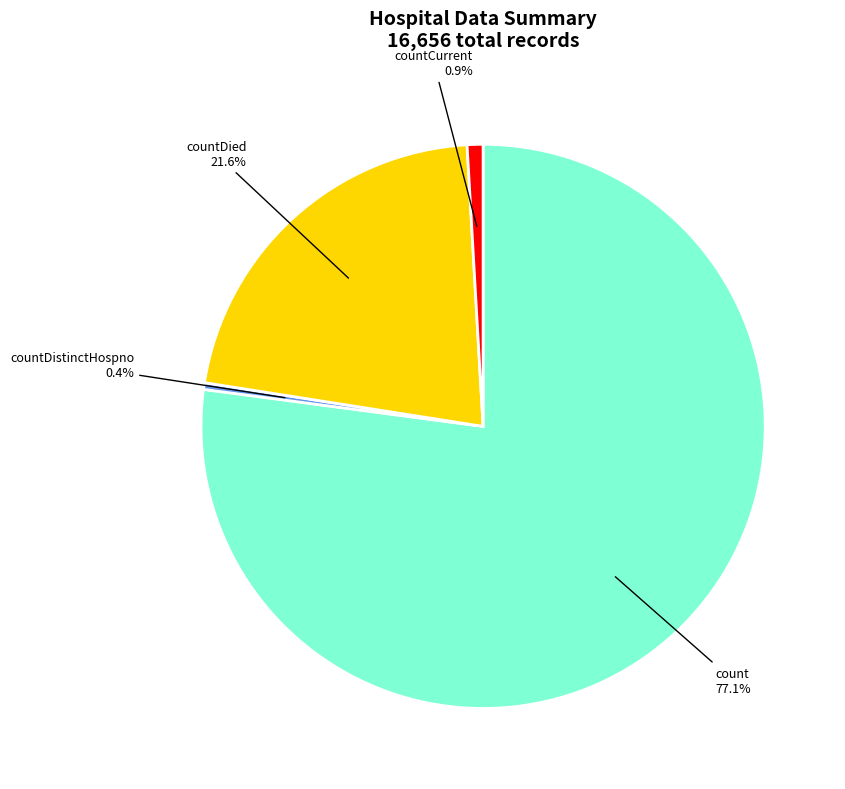

Is there a majority slice in this chart?

Yes